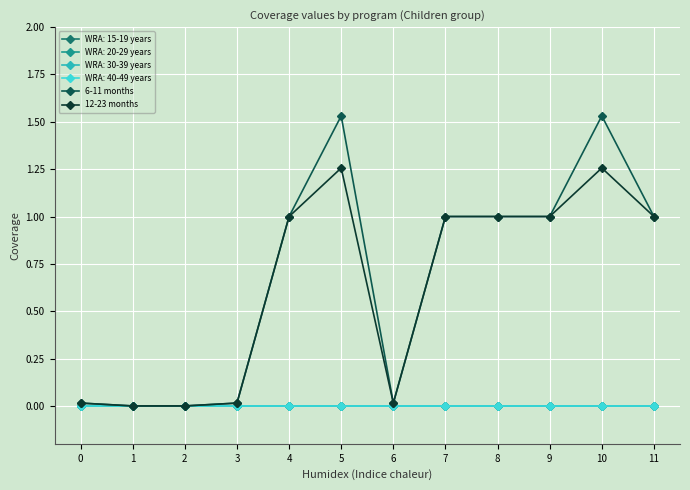

Is this an area chart (filled region under the line)?

No